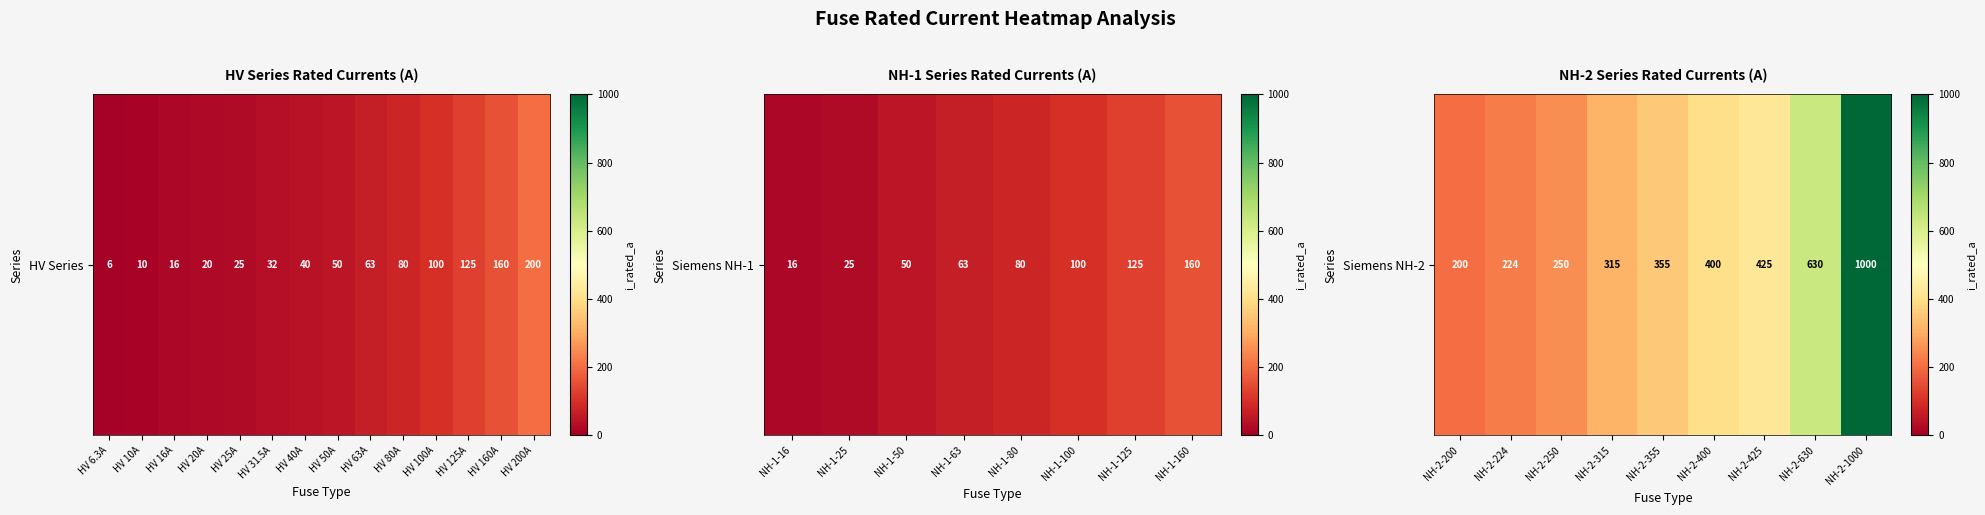

What is the difference between the second highest and minimum values?

430